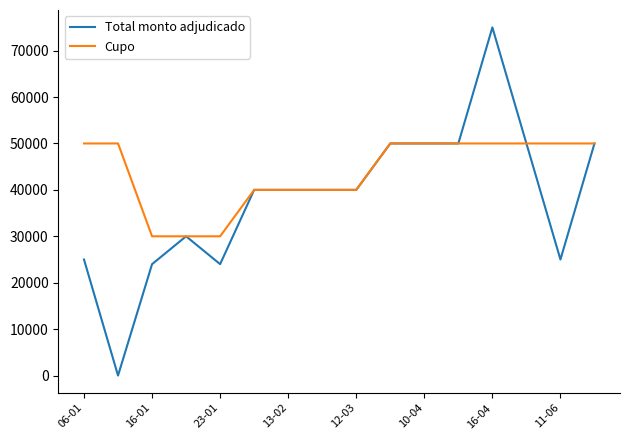

Which series has the largest total across all categories?

Cupo